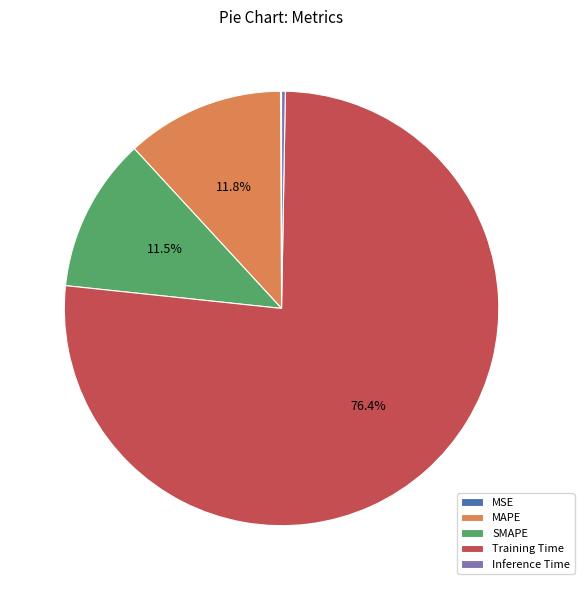

How much of the chart is everything except SMAPE?

88.5%